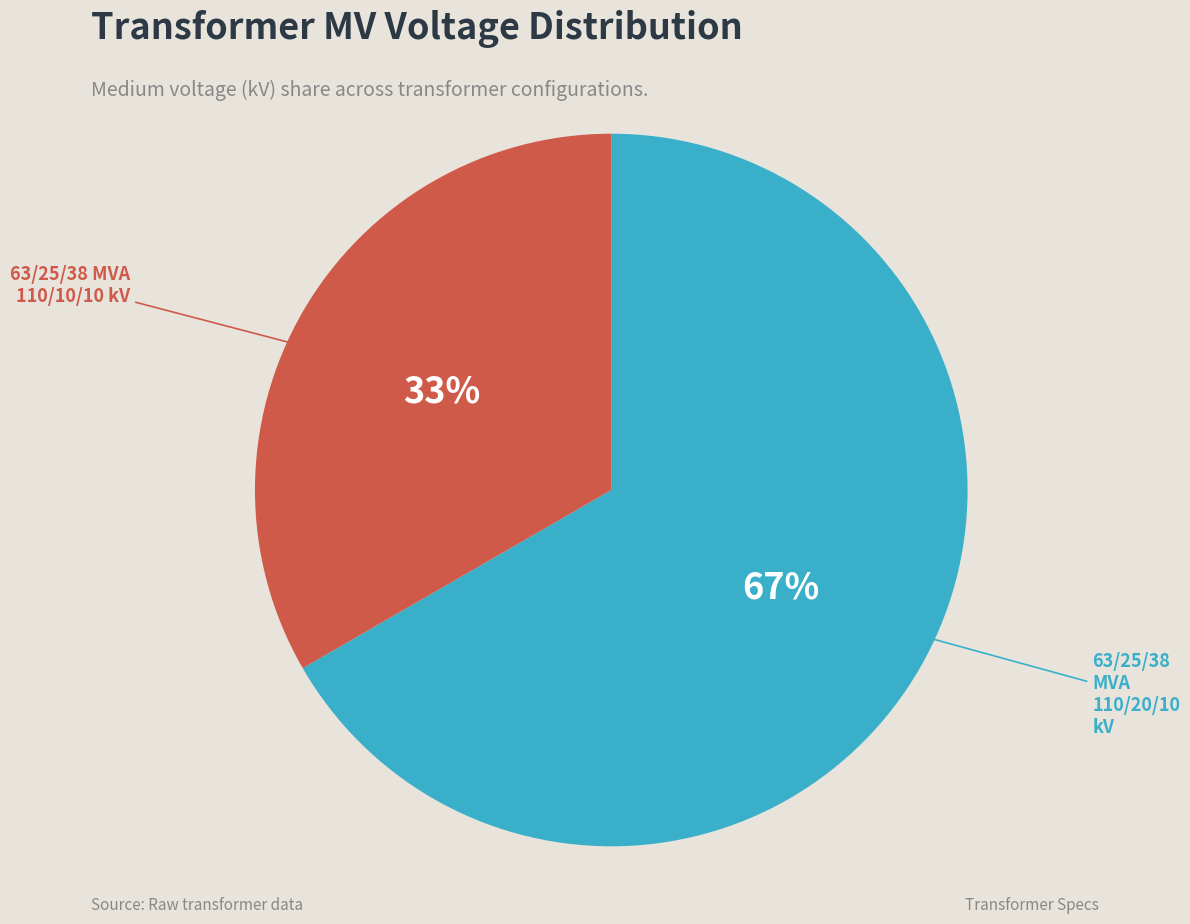

Is there a majority slice in this chart?

Yes